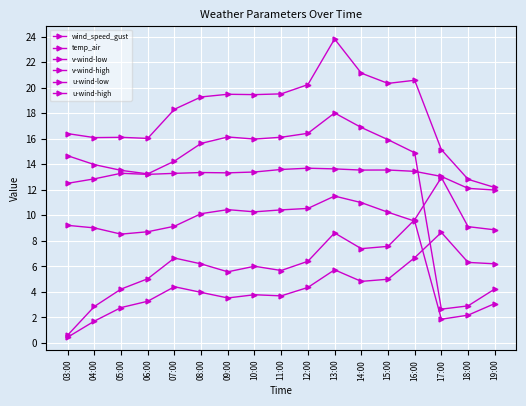

Is it true that v-wind-high equals 7.1 at 16:00?

False